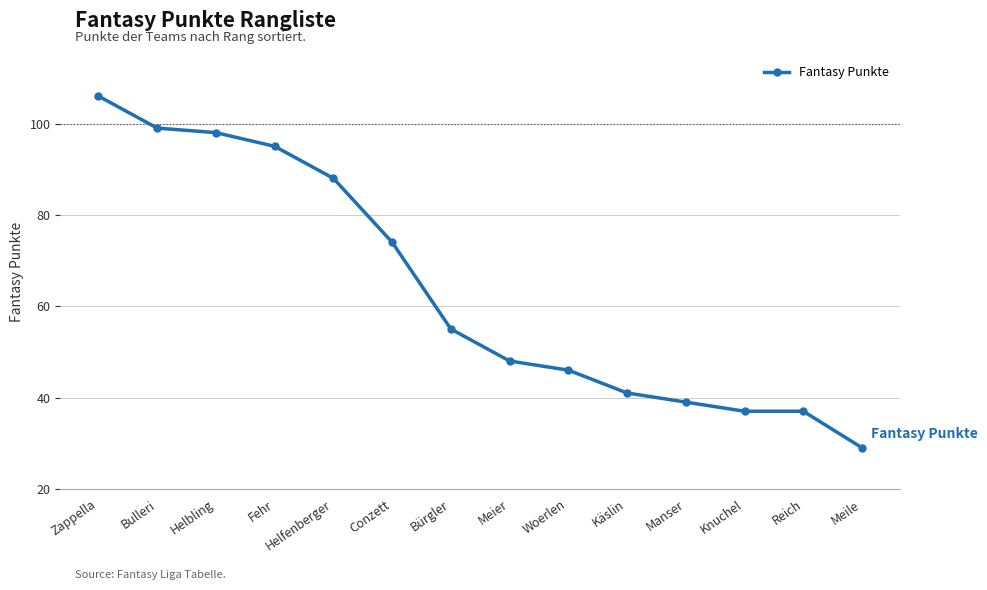

What is the difference between the values at Manser and Conzett?

35